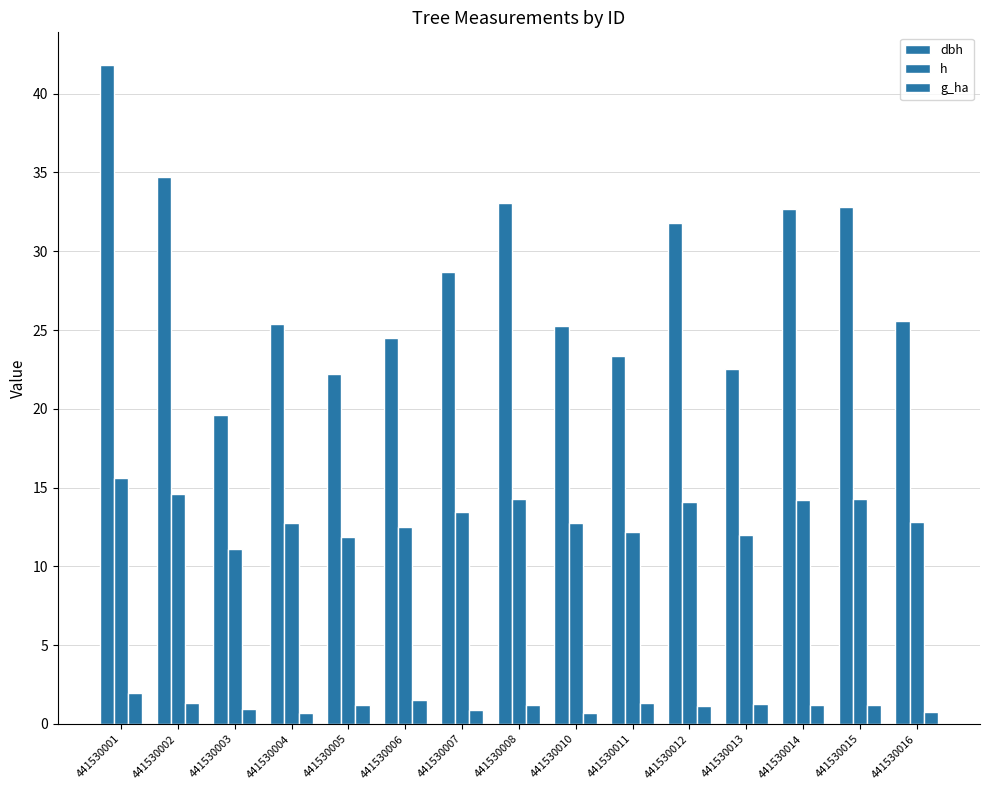

Count the number of data series in this chart.

3